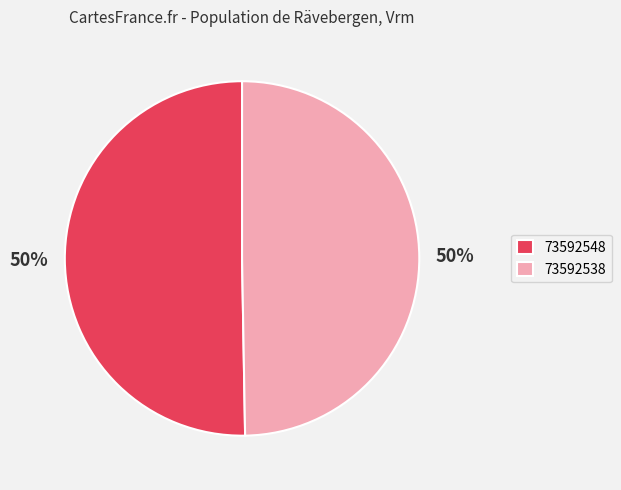

What is the majority slice?

73592548